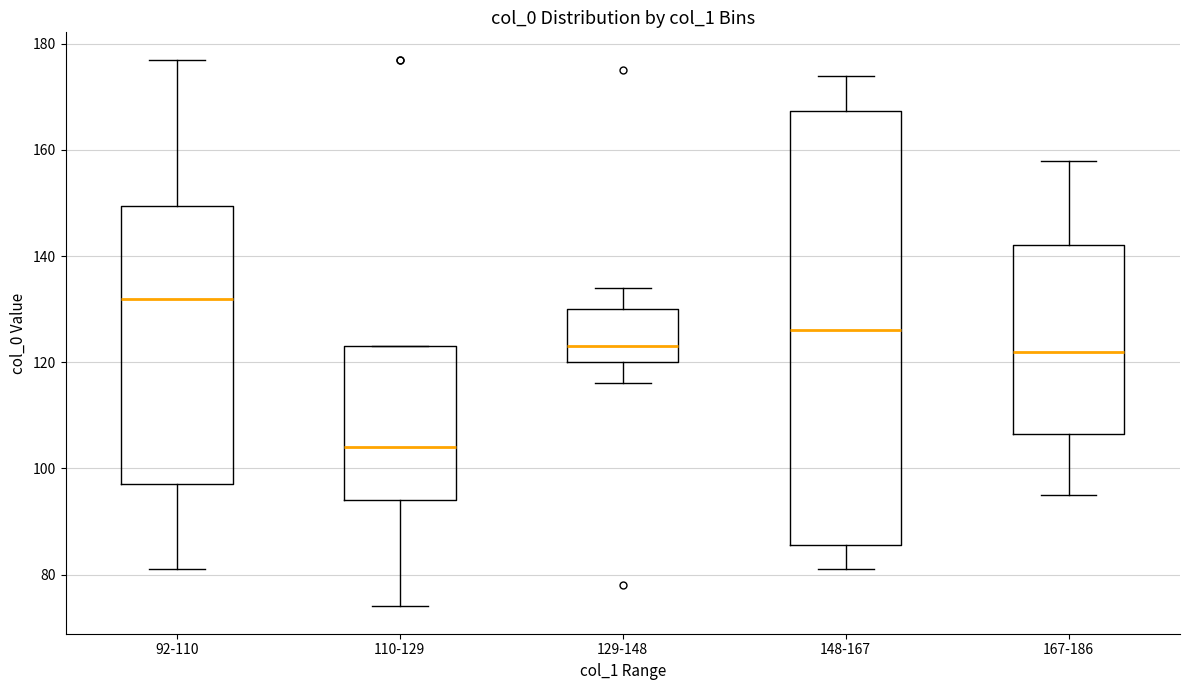

Which box has the lowest median line?

110-129